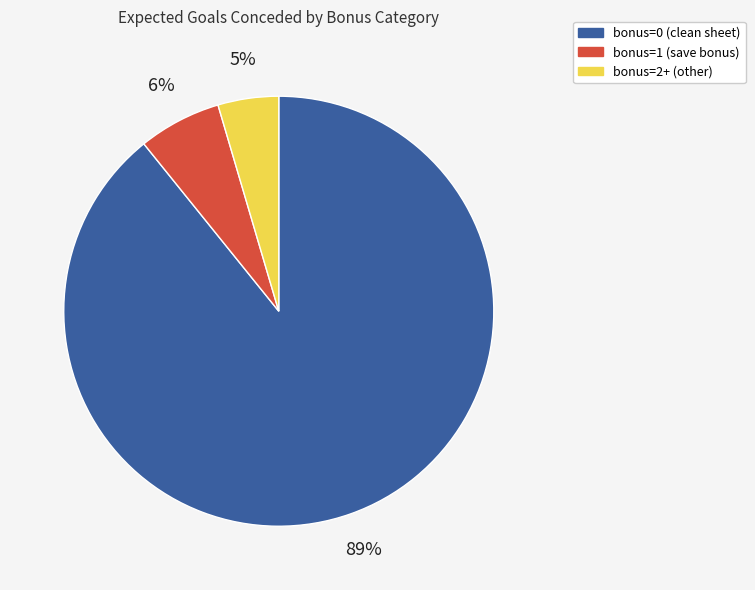

How many segments does this pie chart have?

3